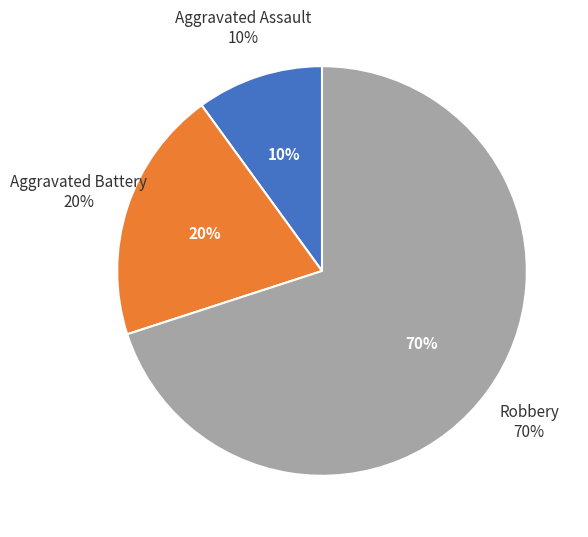

What is the smallest slice in the pie chart?

Aggravated Assault